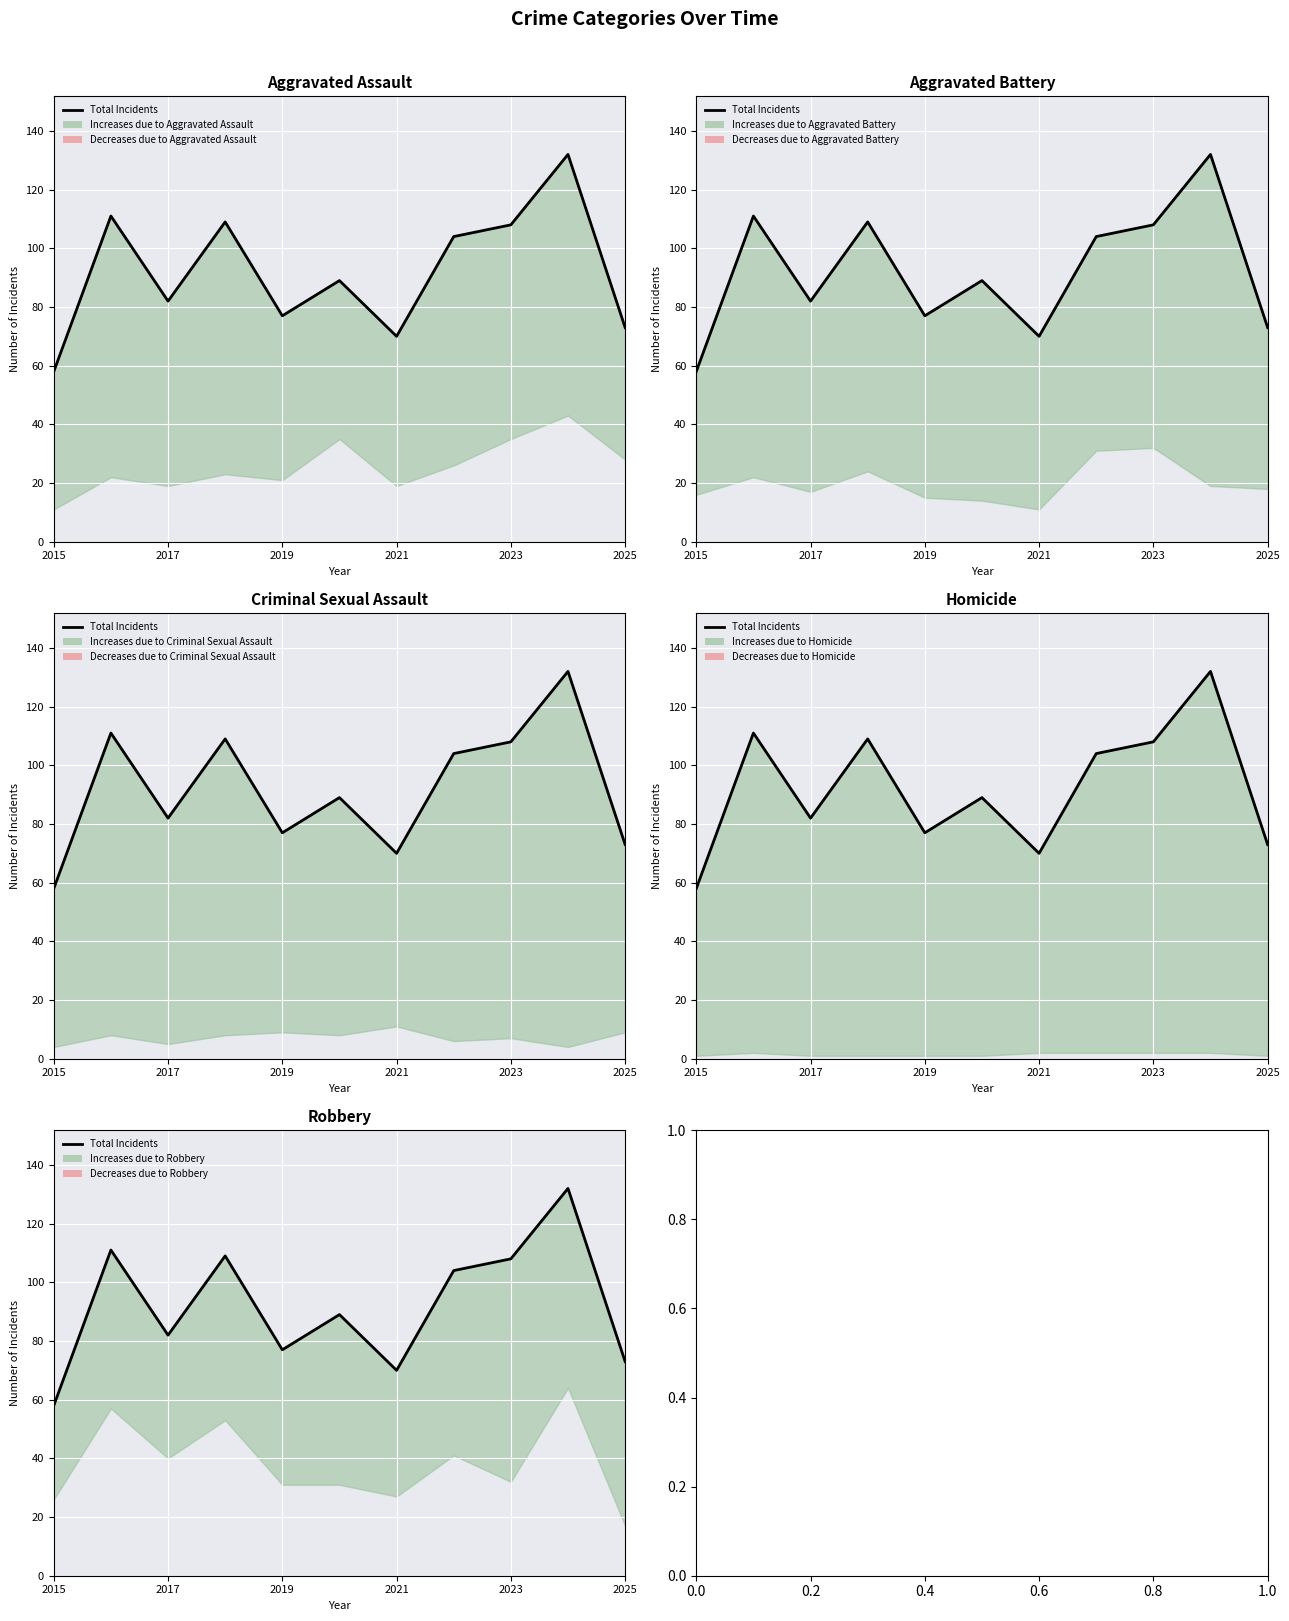

How many data points are less than 89?

5